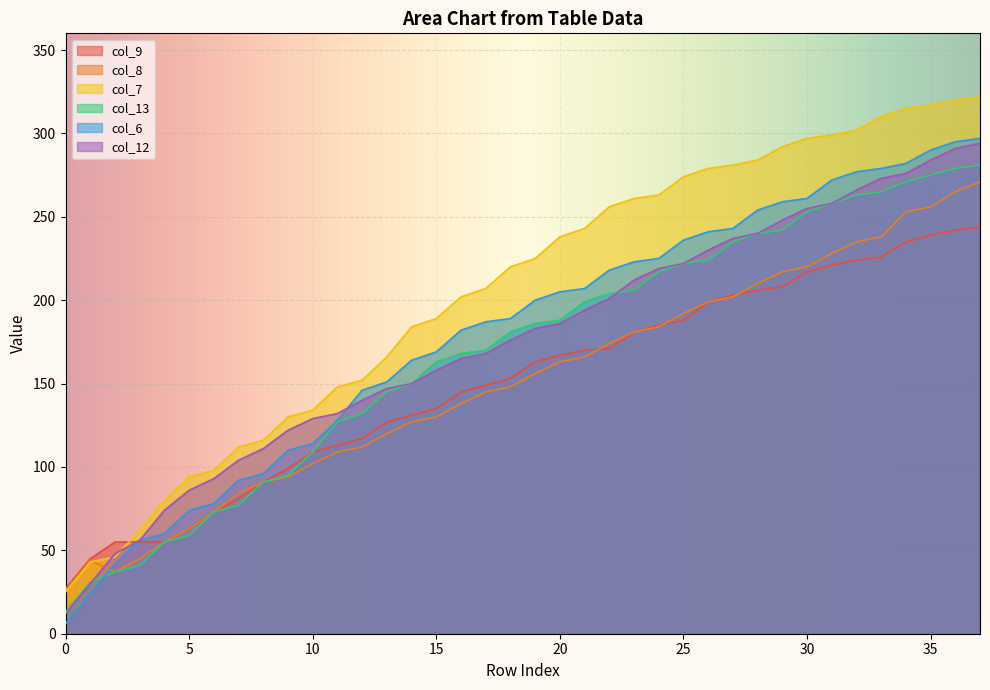

What value does the col_9 series have at 12, to the nearest 5?

115